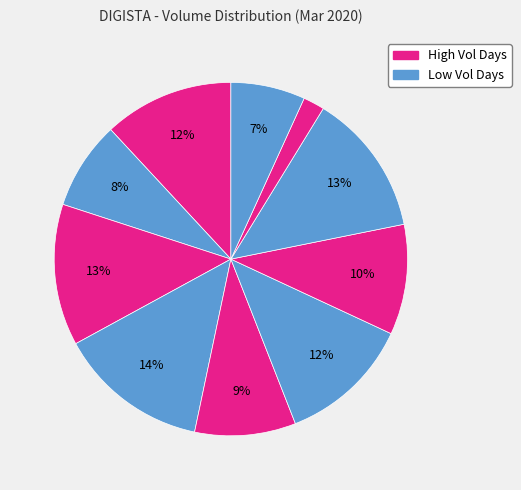

Count the number of slices in the pie.

10